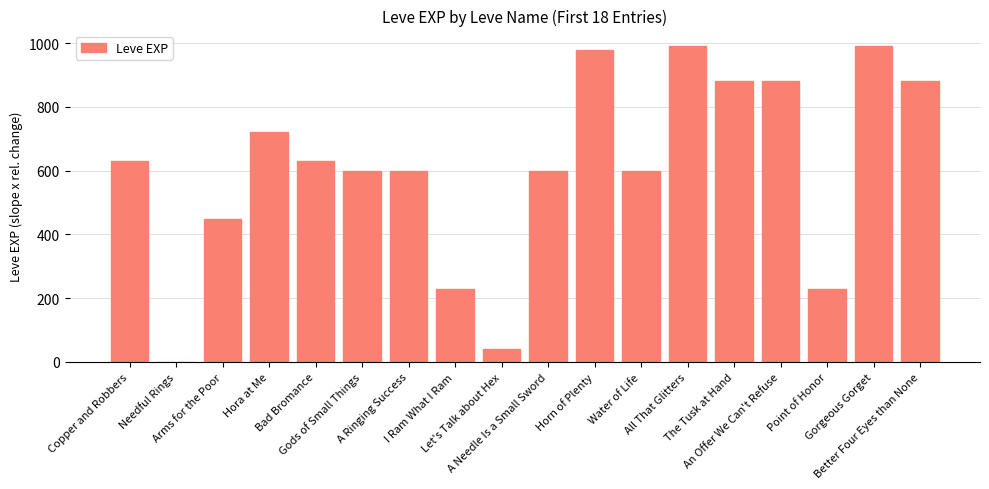

What is the greatest value displayed?

990